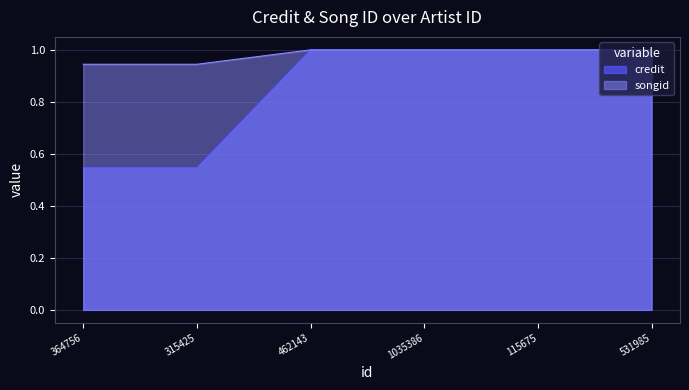

At how many categories does at least one series exceed 0?

6